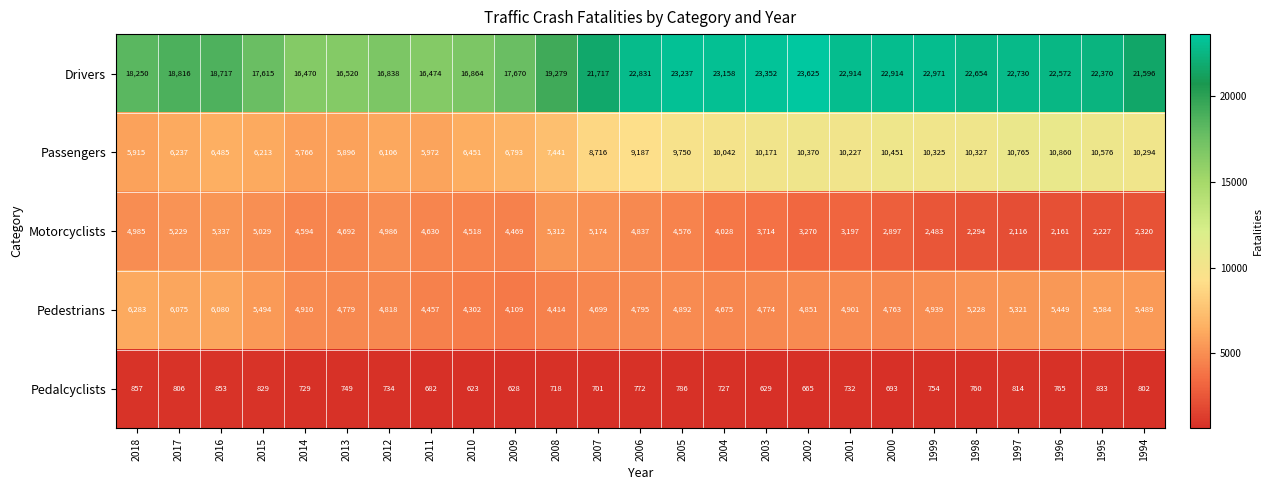

Read the Pedalcyclists value at 1996.

765